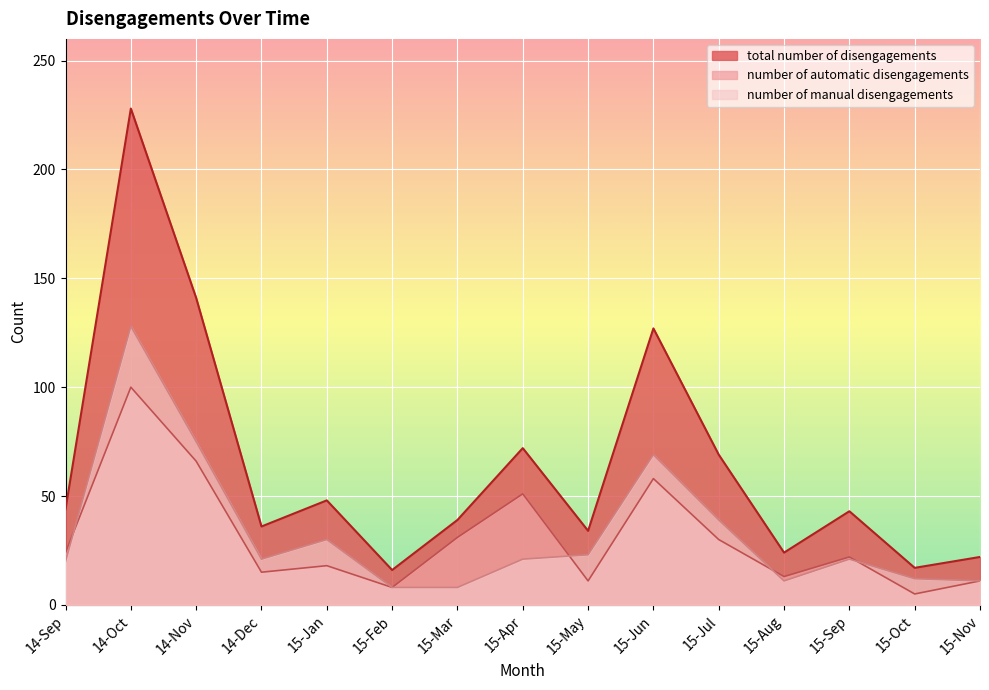

At 15-Sep, list the series in order from smallest to largest.

number of manual disengagements, number of automatic disengagements, total number of disengagements